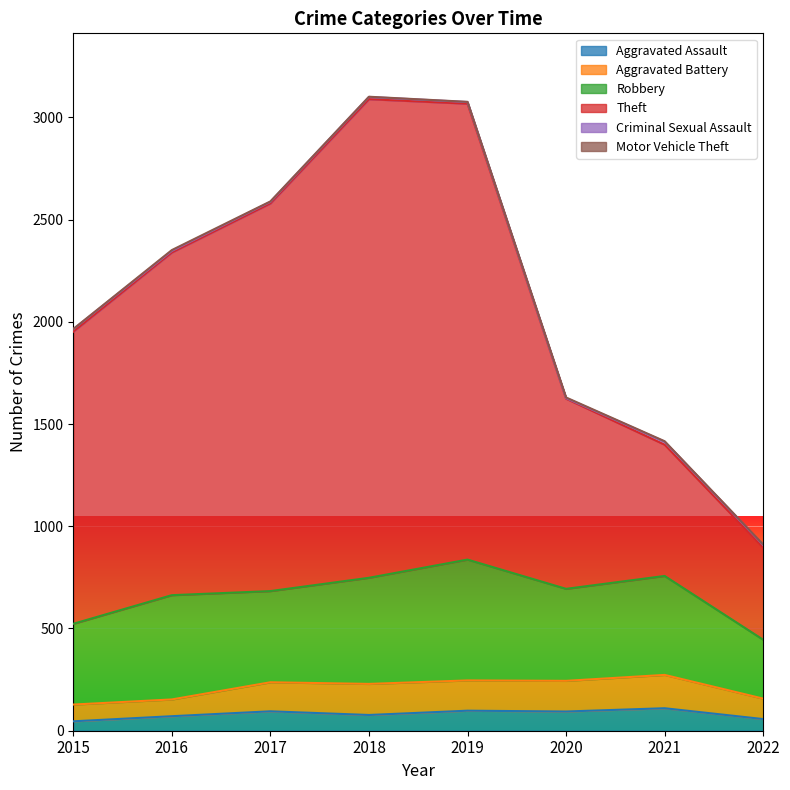

At which category does Criminal Sexual Assault reach its first local valley?

2020